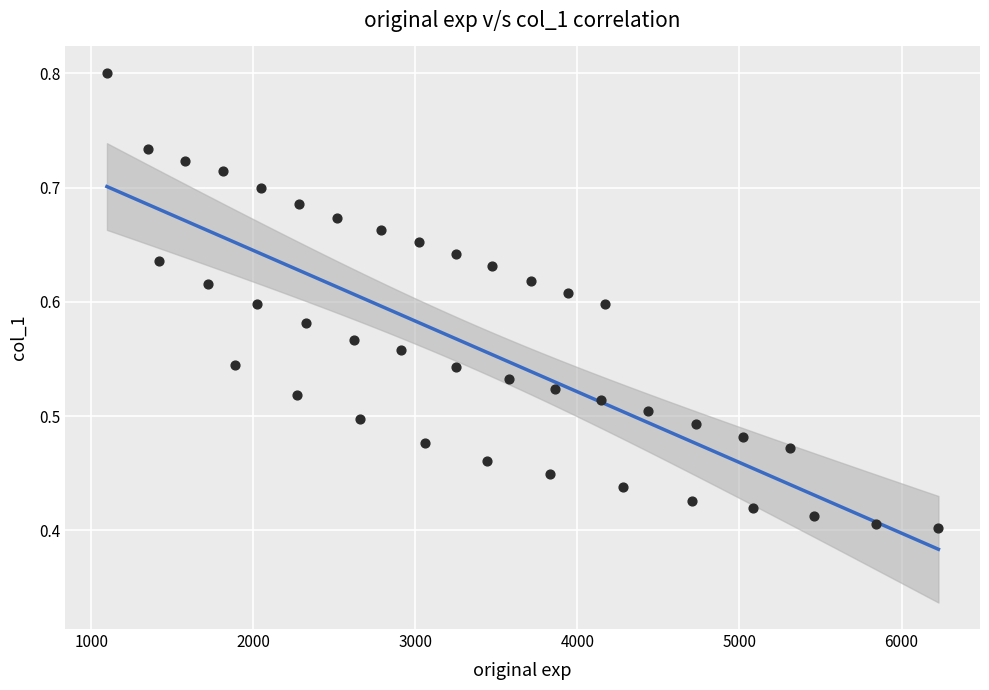

What is the range of X values (max minus min)?

5131.2